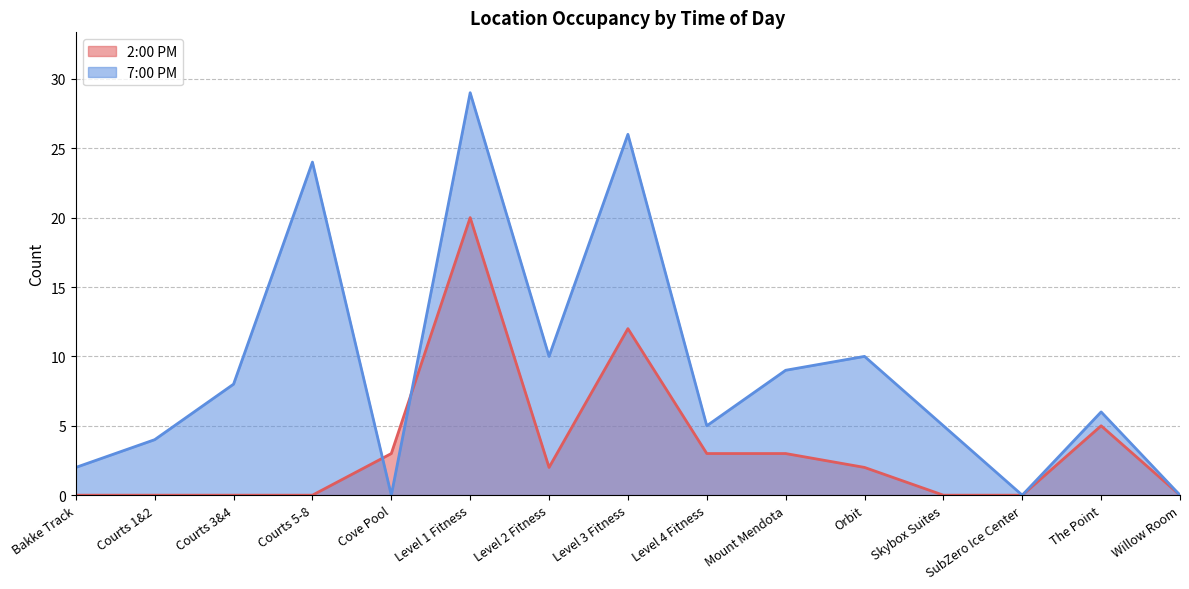

How many lines are shown in the chart?

2